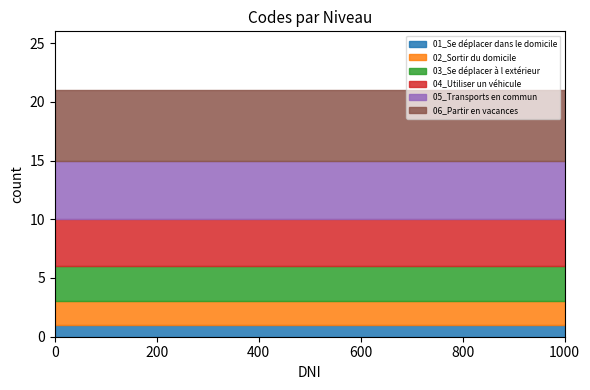

Which series has the largest range (max minus min)?

01_Se déplacer dans le domicile